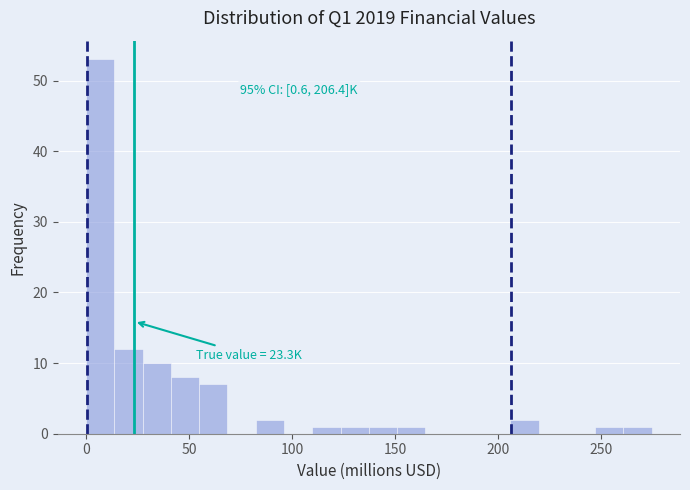

Around what value on the x-axis is the tallest bar? Give the approximate position of its centre, as read against the axis.

5